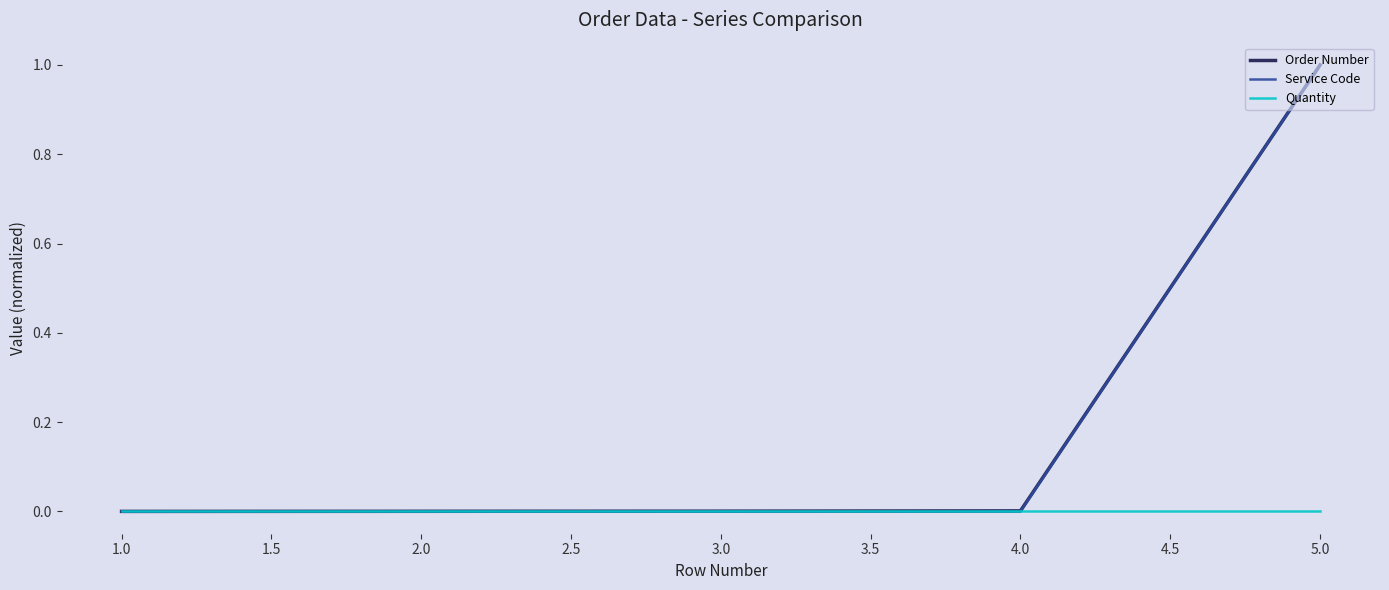

Which category has the highest value across all series?

5.0